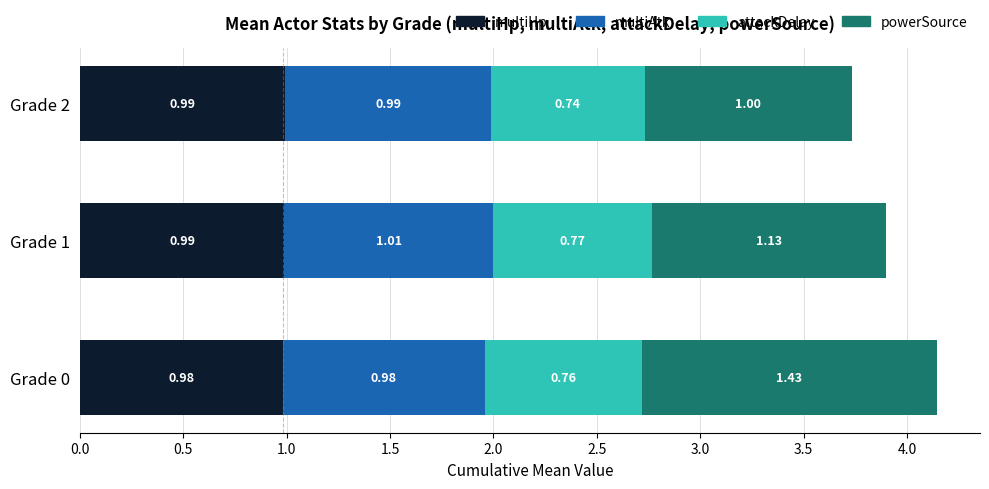

What is the total value across all series at Grade 2?

3.7